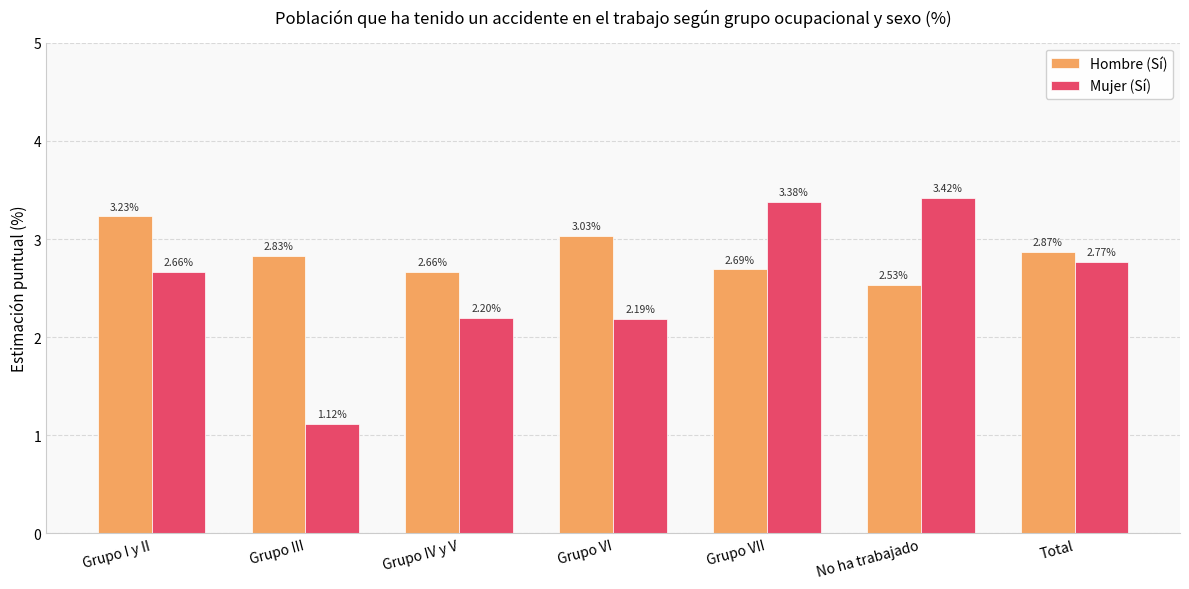

List the labels in order of Hombre (Sí) value, largest first.

Grupo I y II, Grupo VI, Total, Grupo III, Grupo VII, Grupo IV y V, No ha trabajado